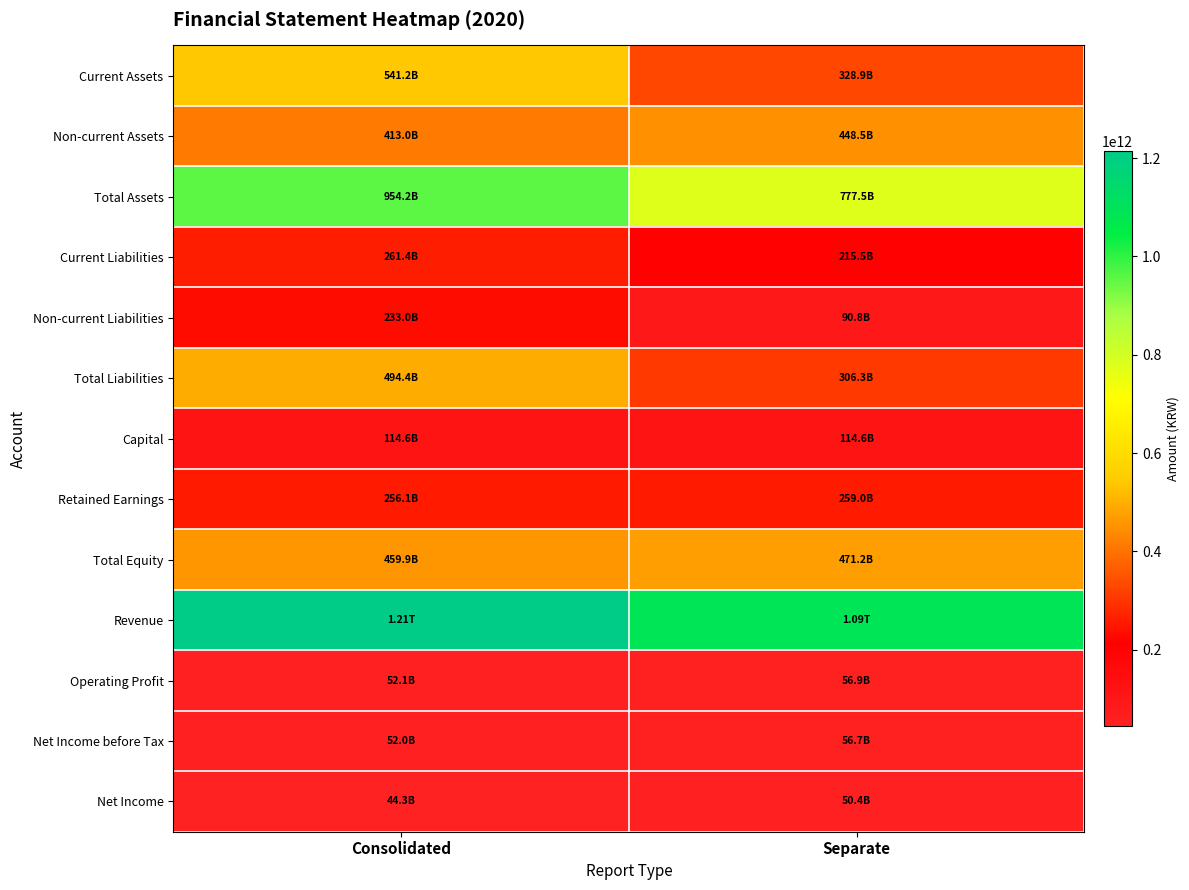

At how many categories does at least one series exceed 605375734319?

2